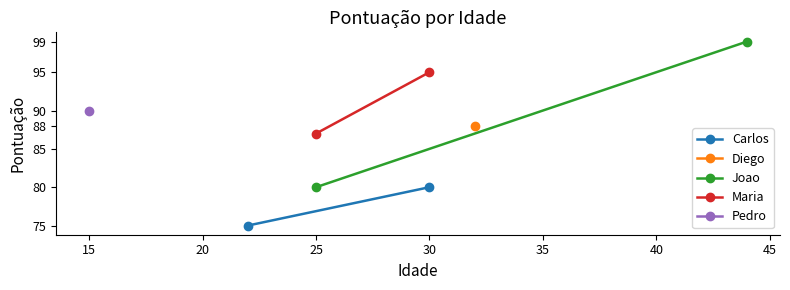

Which has a higher value, 10 or 15?

15